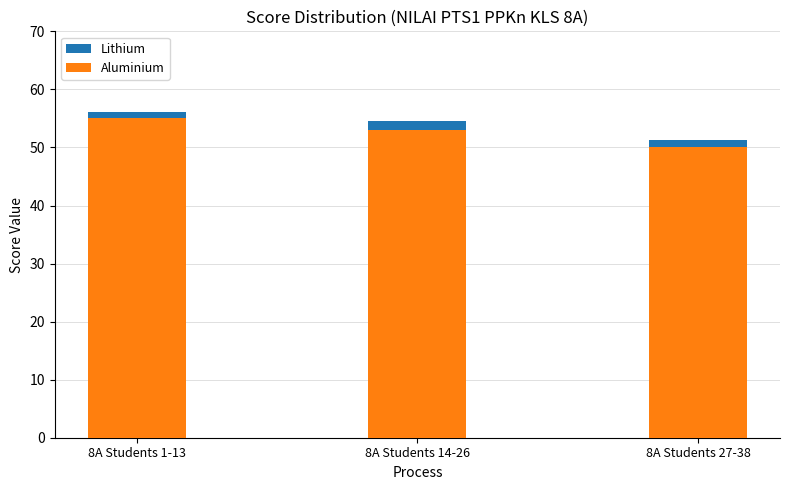

Count the Aluminium values in the range 50 to 55.

3